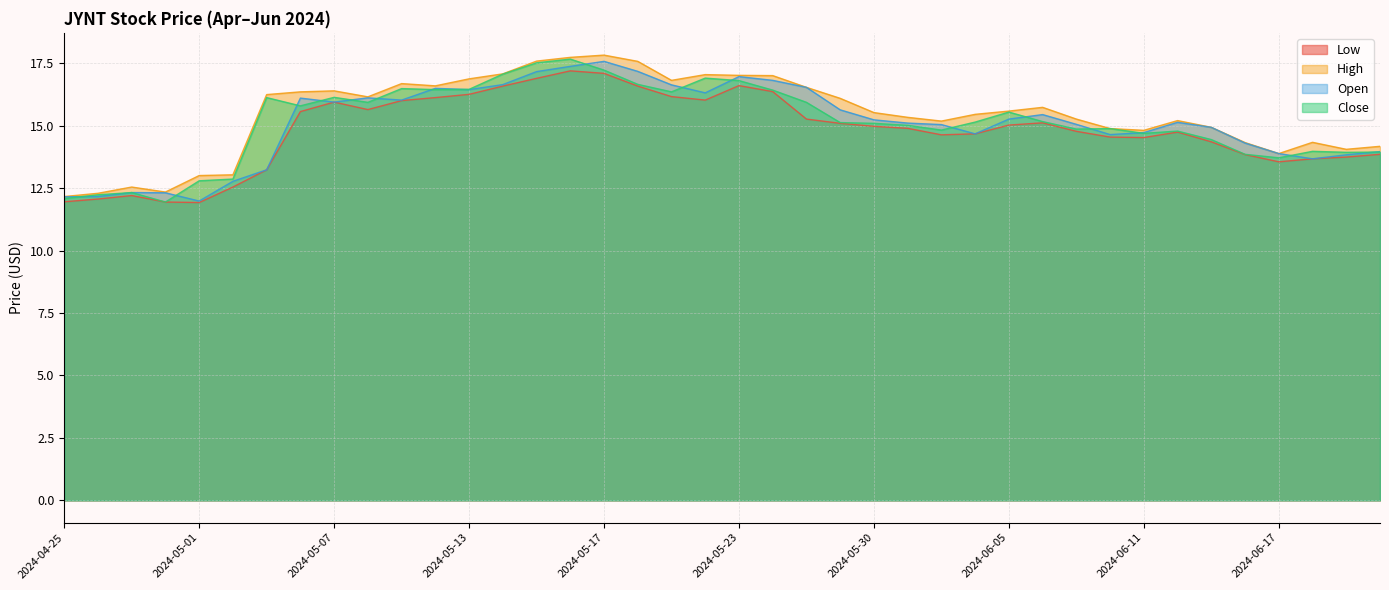

What are all the series names shown in the legend?

Low, High, Open, Close